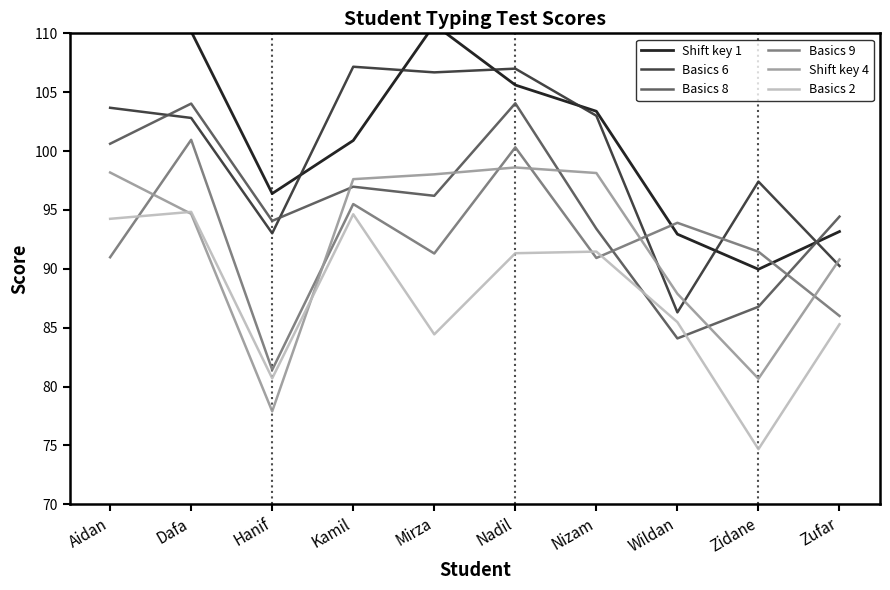

Rank the series at Nizam from highest to lowest value.

Shift key 1, Basics 6, Shift key 4, Basics 8, Basics 2, Basics 9